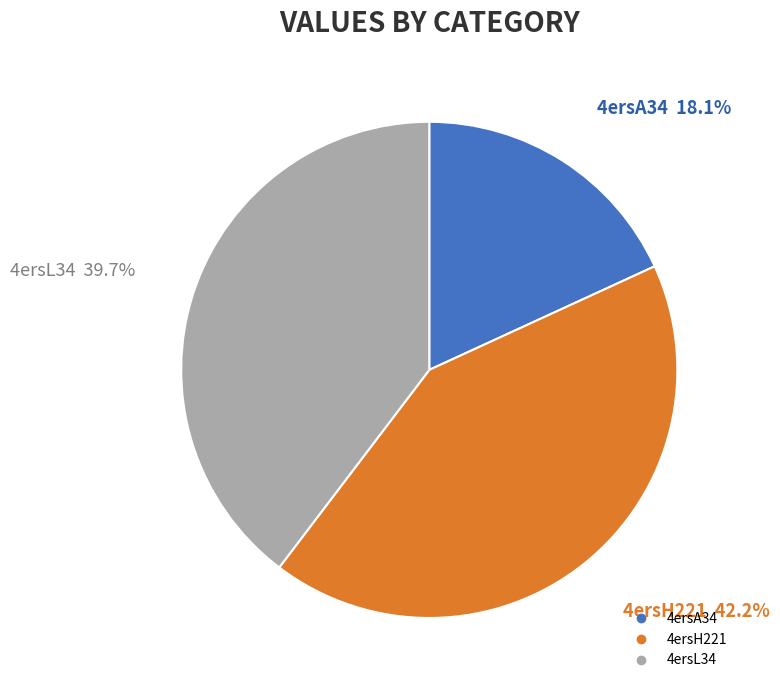

What percentage is NOT represented by 4ersA34?

81.9%